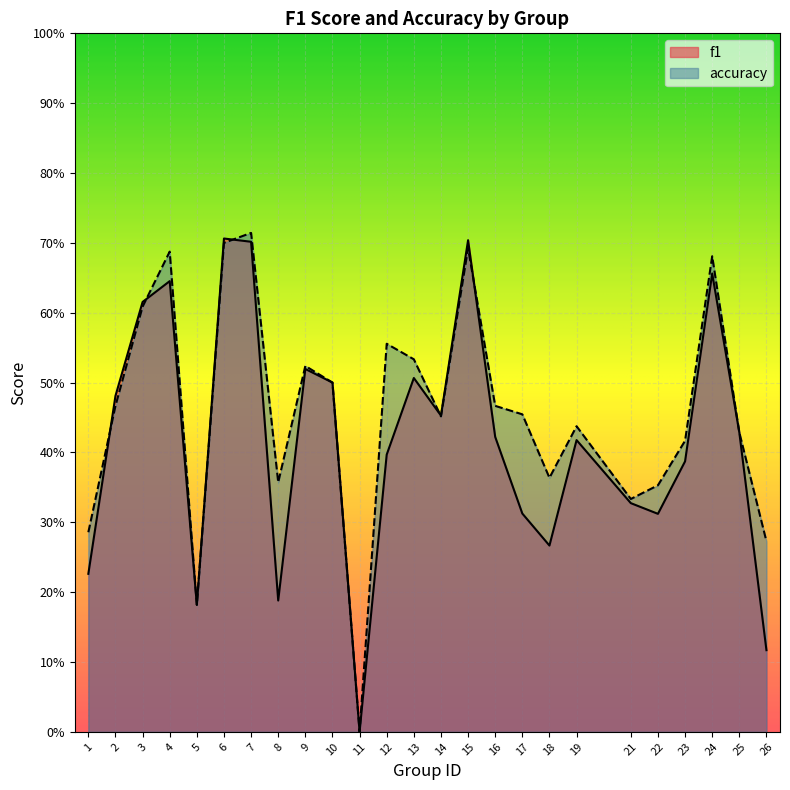

At which category is the sum across all series the highest?

7